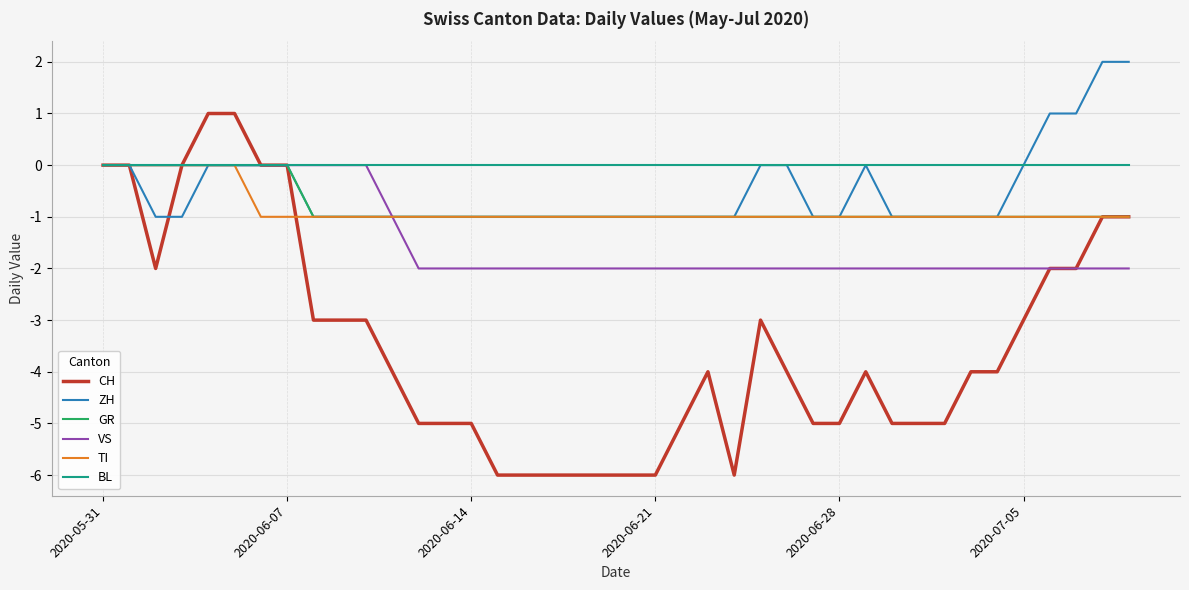

Which series has the largest range (max minus min)?

CH